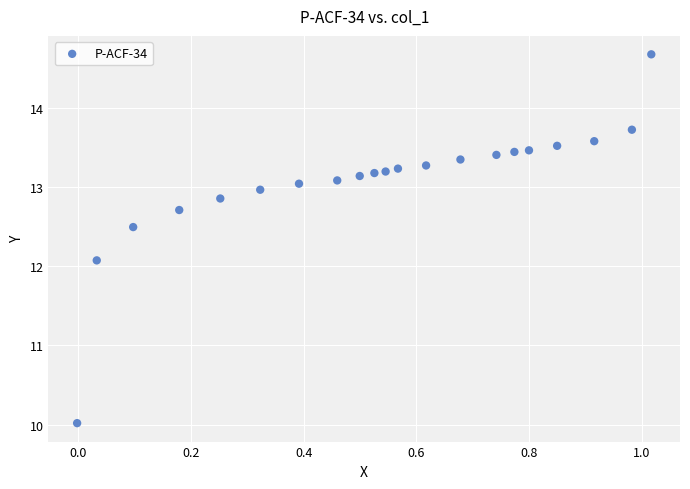

What is the range of X values (max minus min)?

1.0